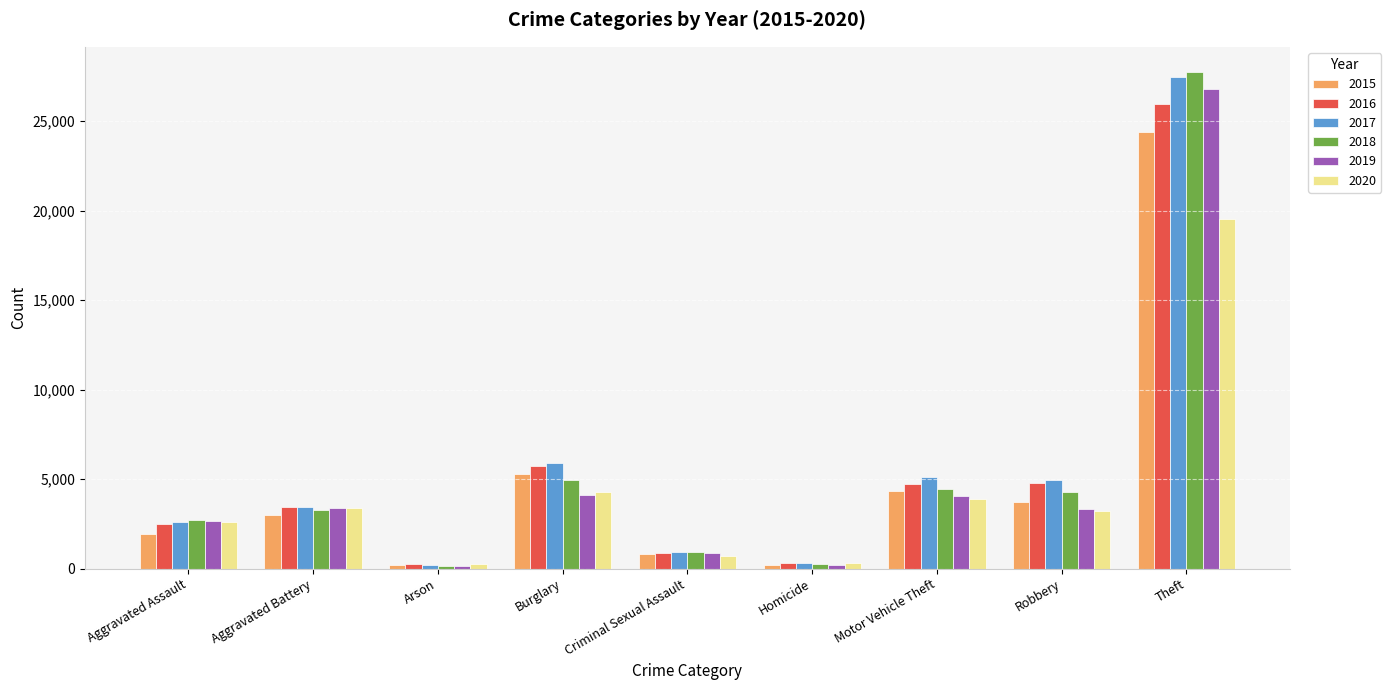

True or false: 2017 has a value of 2620 at Aggravated Assault.

True